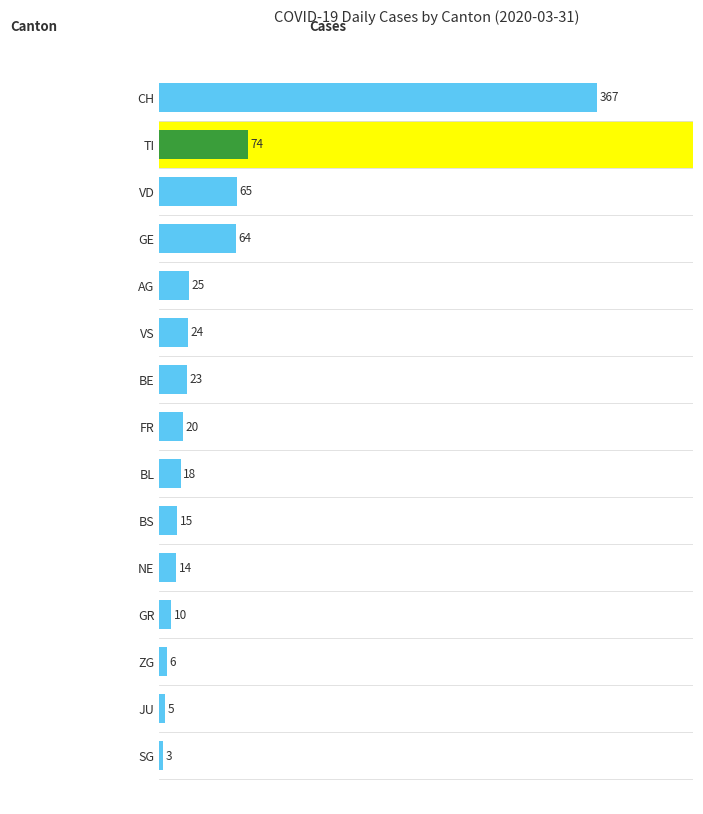

What is the difference between the maximum and minimum values?

364